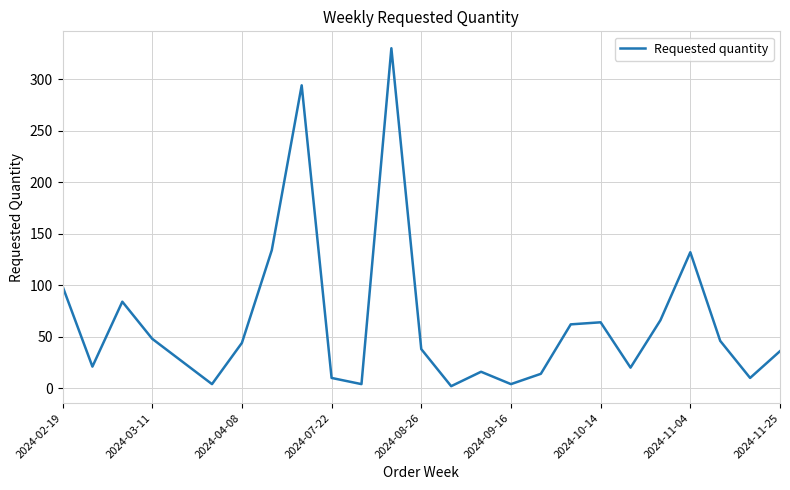

What is the difference between the maximum and minimum values?

328